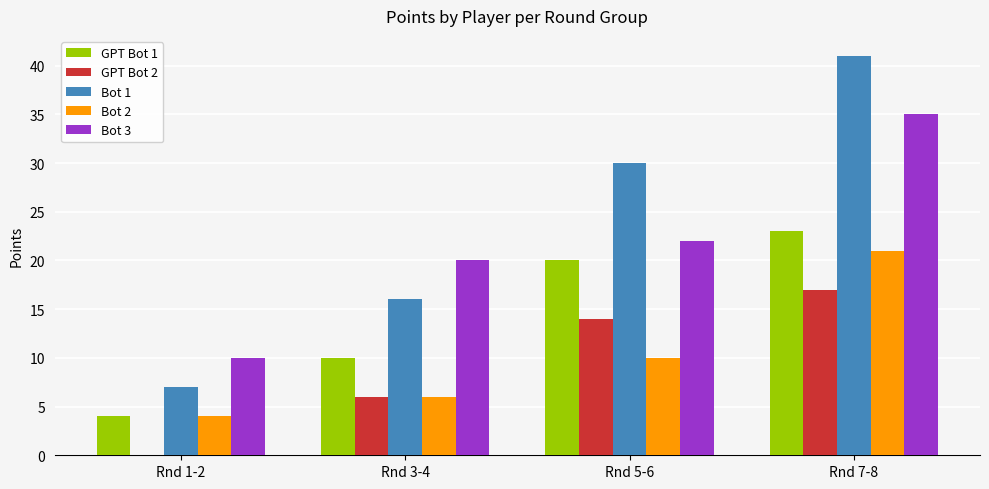

What is the sum of all Bot 1 values?

94